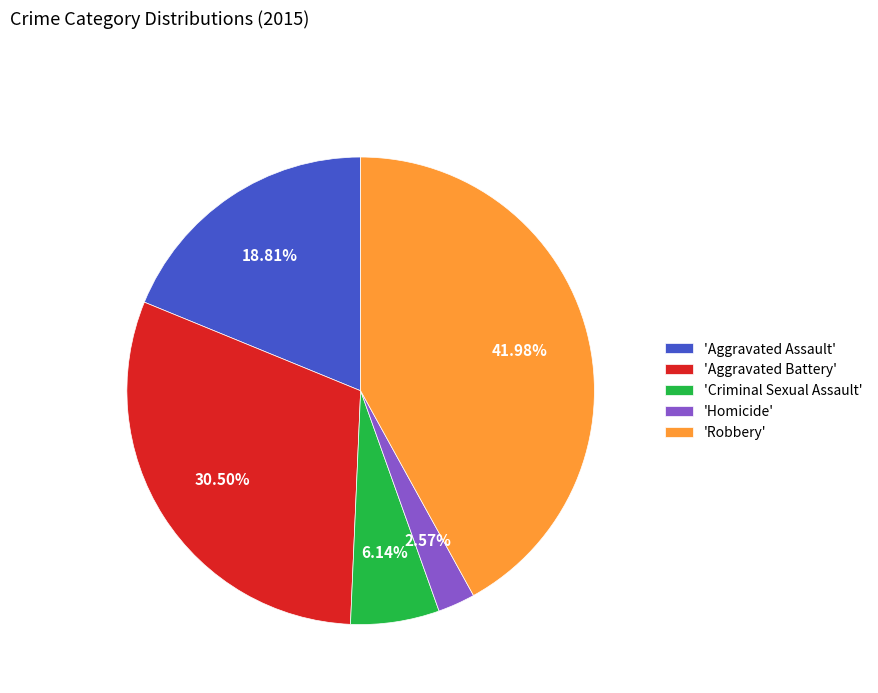

Is 'Aggravated Battery' the majority of the pie?

No